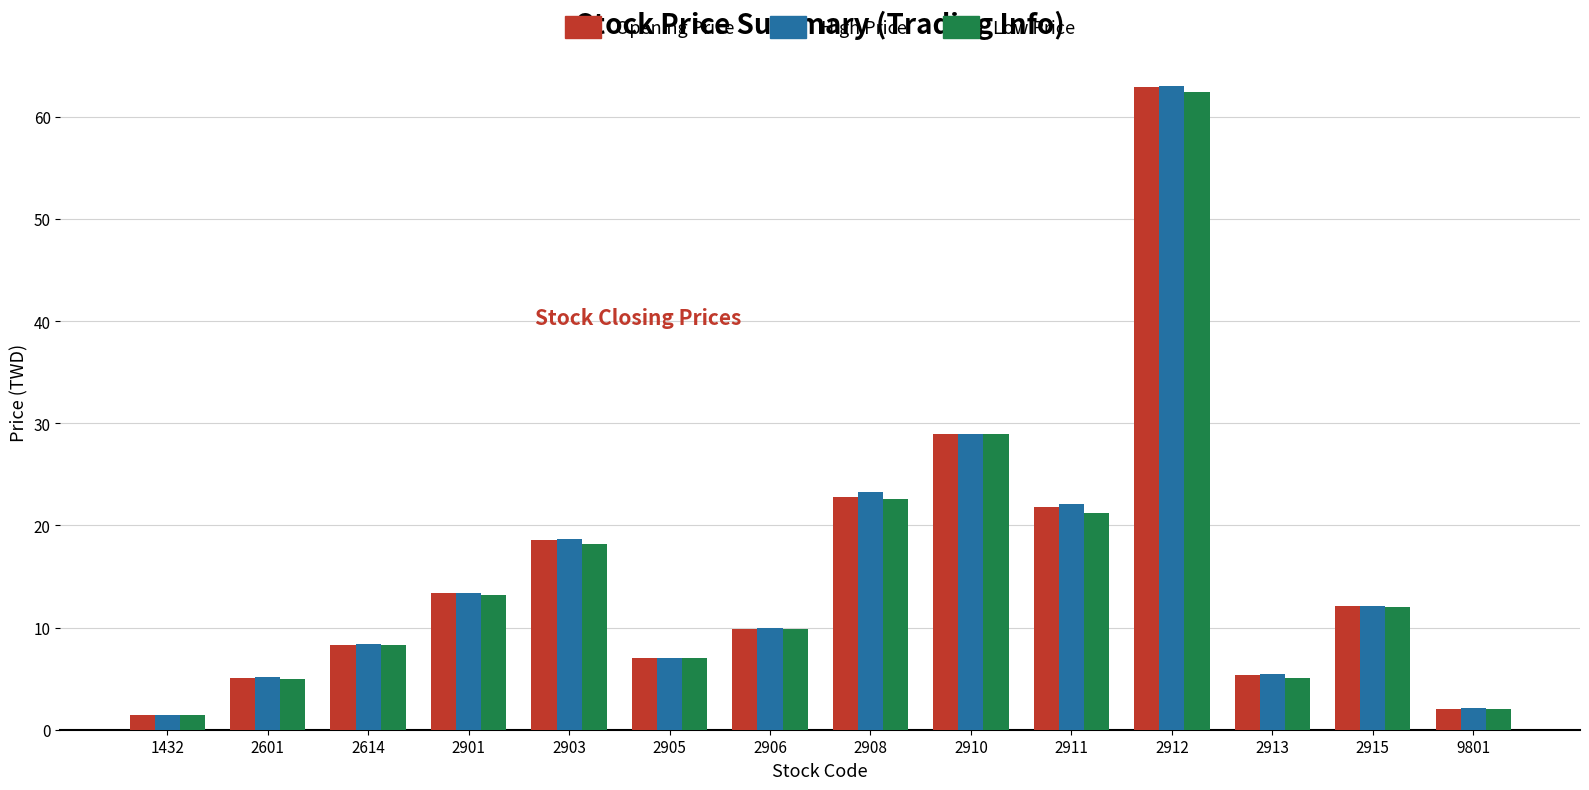

How many bars are there in each group?

3